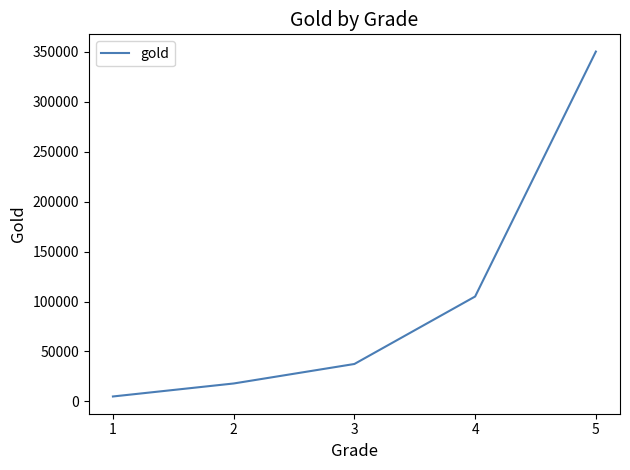

Read the value at 2.

18000